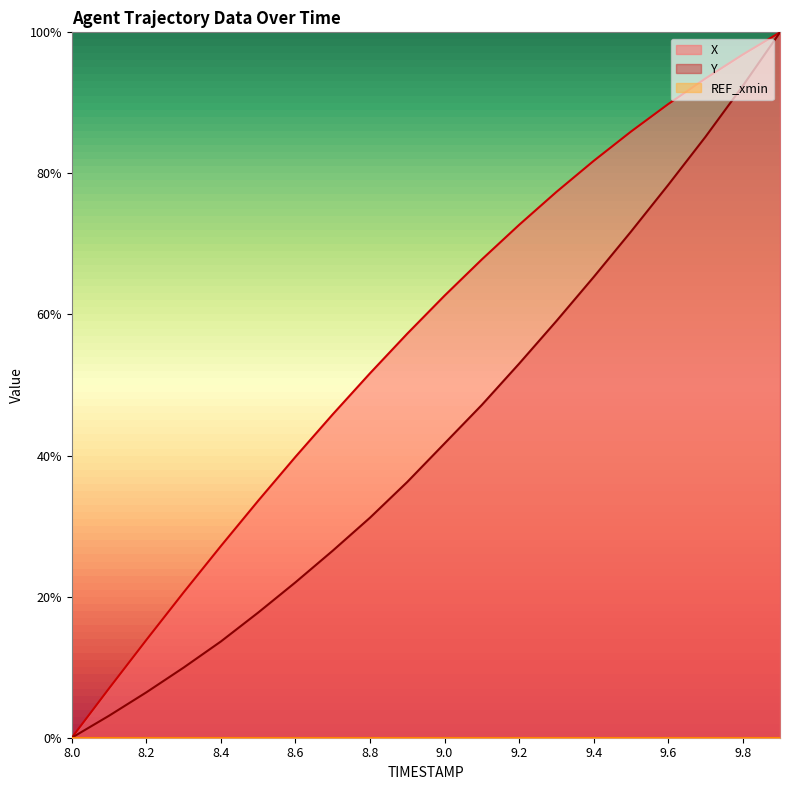

The value of X at 8.2 is 0.1. True or false?

True